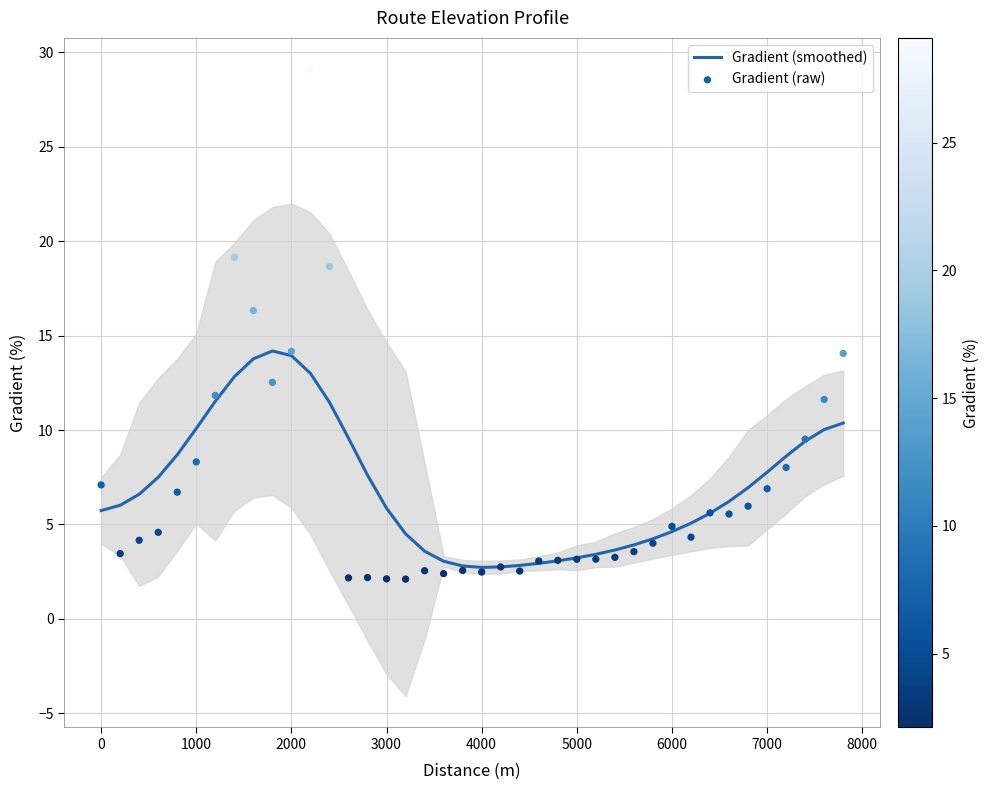

Which series contains the highest Y value?

Gradient (raw)